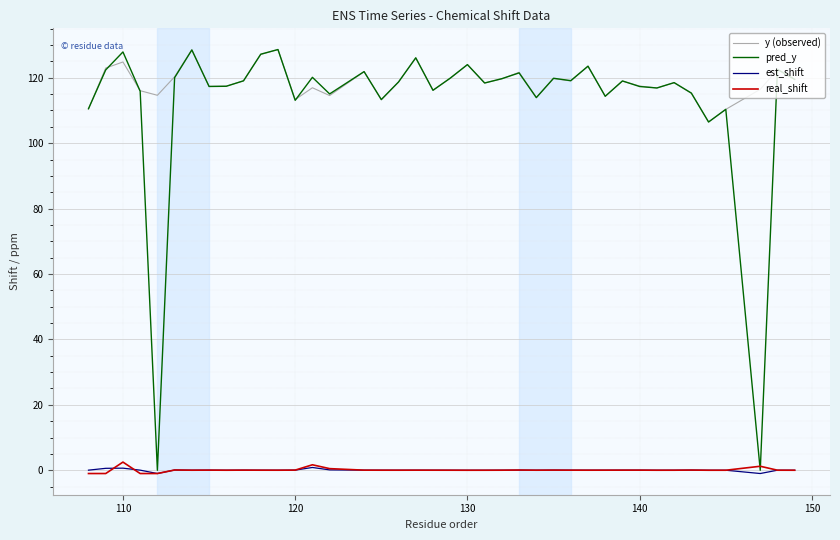

True or false: est_shift and y (observed) intersect in this chart.

False